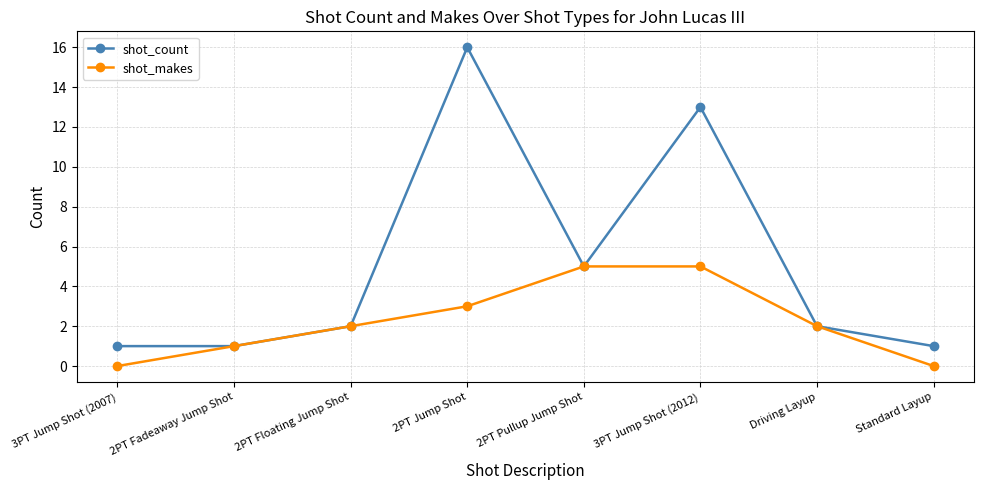

Which series has the largest range (max minus min)?

shot_count